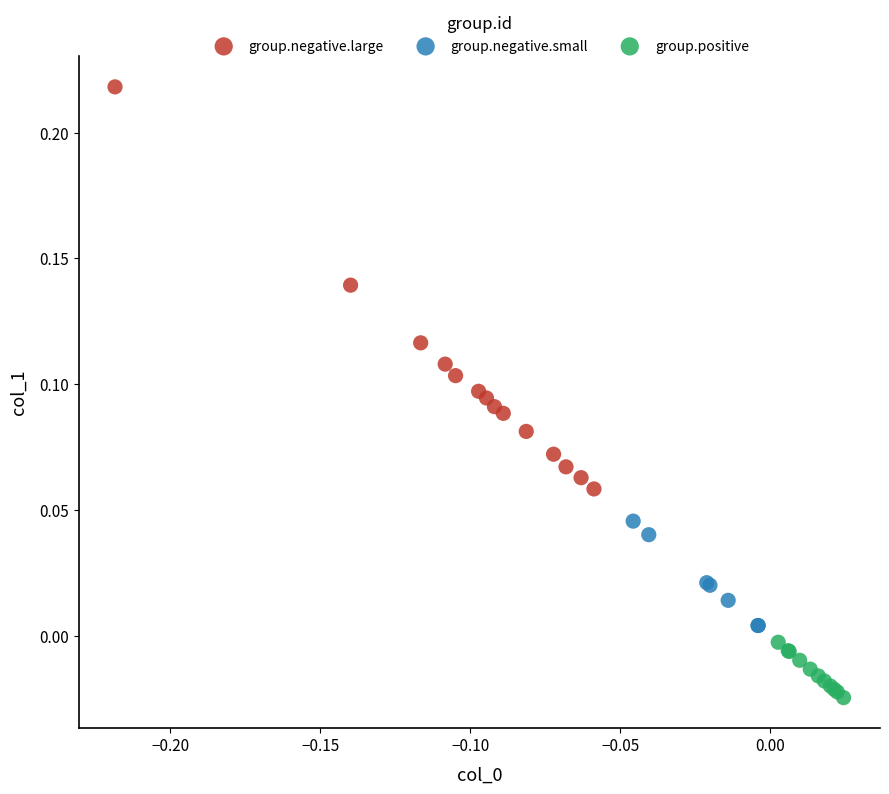

What are all the series names shown in the legend?

group.negative.large, group.negative.small, group.positive